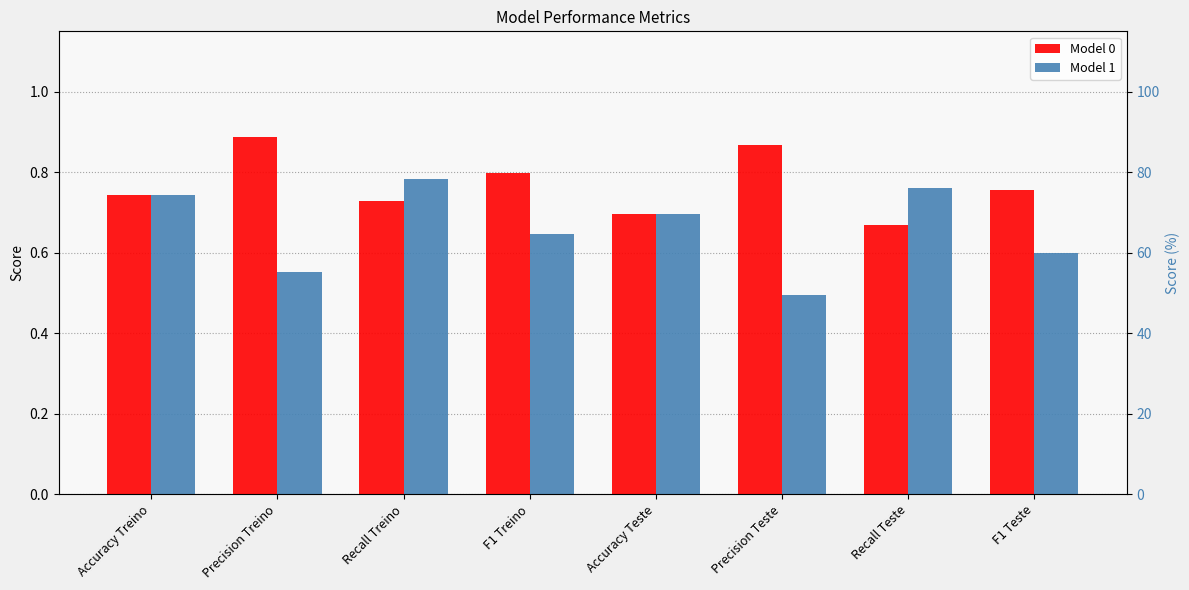

The Model 0 series shows 0.9 at Precision Teste. True or false?

True